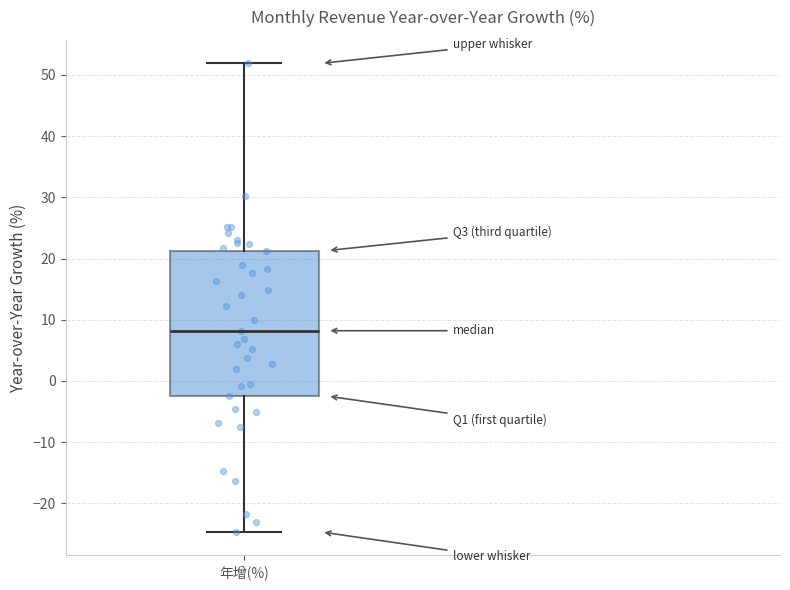

Transcribe this box plot: give where the median line is, the range the box spans, and where the two whiskers end, as read against the y-axis. The values are not printed on the chart, so give them approximately, as read against the axis.

median 8, box -2 to 21, whiskers -25 to 52